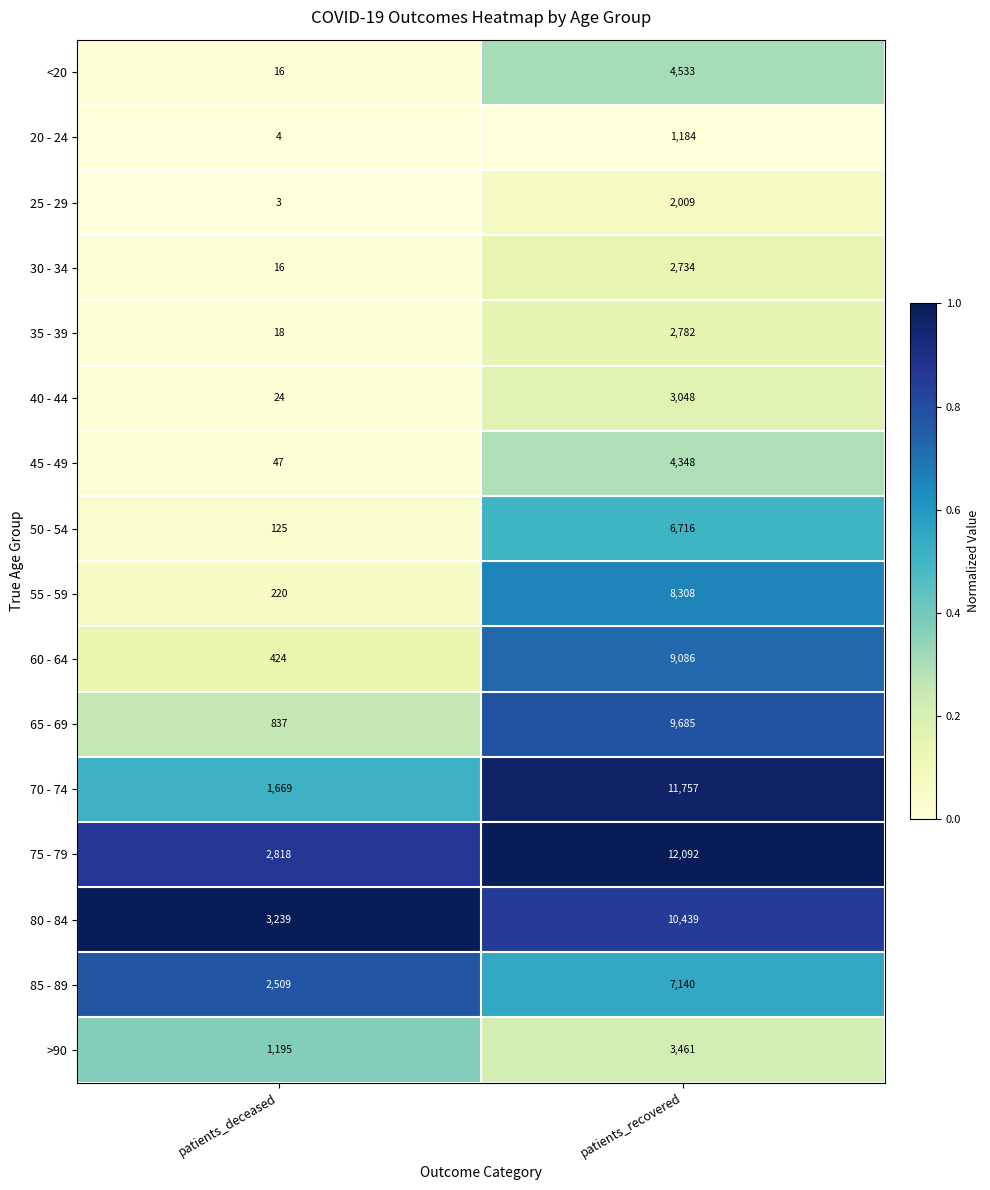

Is the value of 20 - 24 at patients_recovered greater than the value of 85 - 89 at patients_deceased?

No